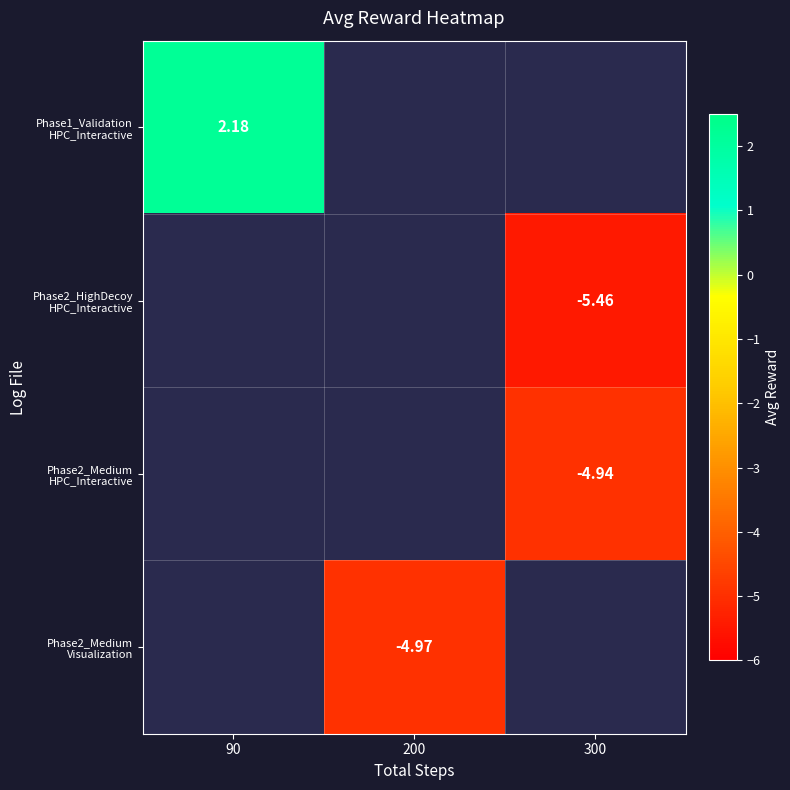

Count the number of data series in this chart.

4